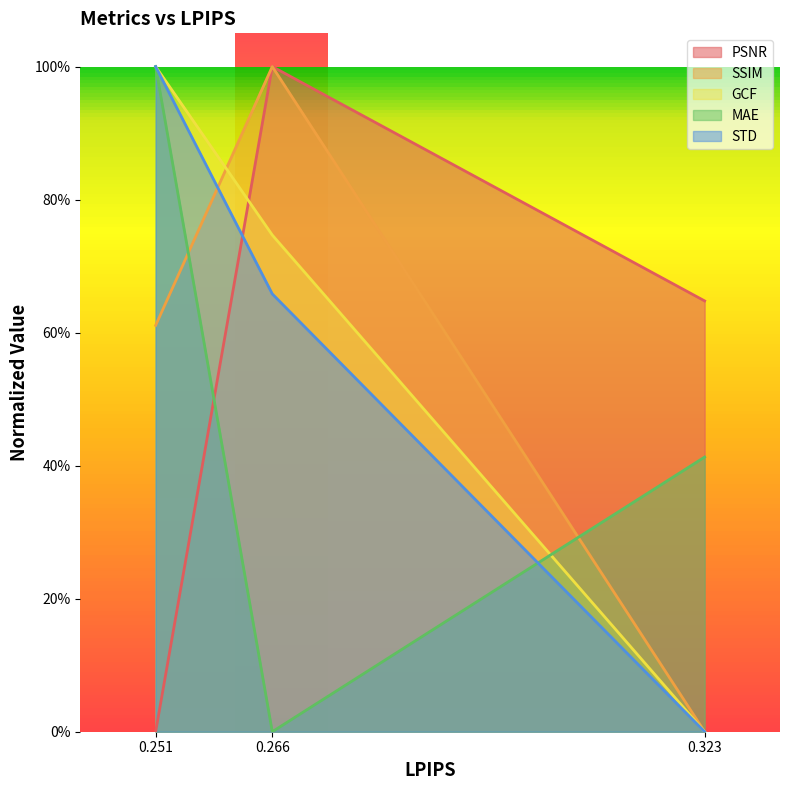

What is the approximate value of STD at 0.266?

0.7